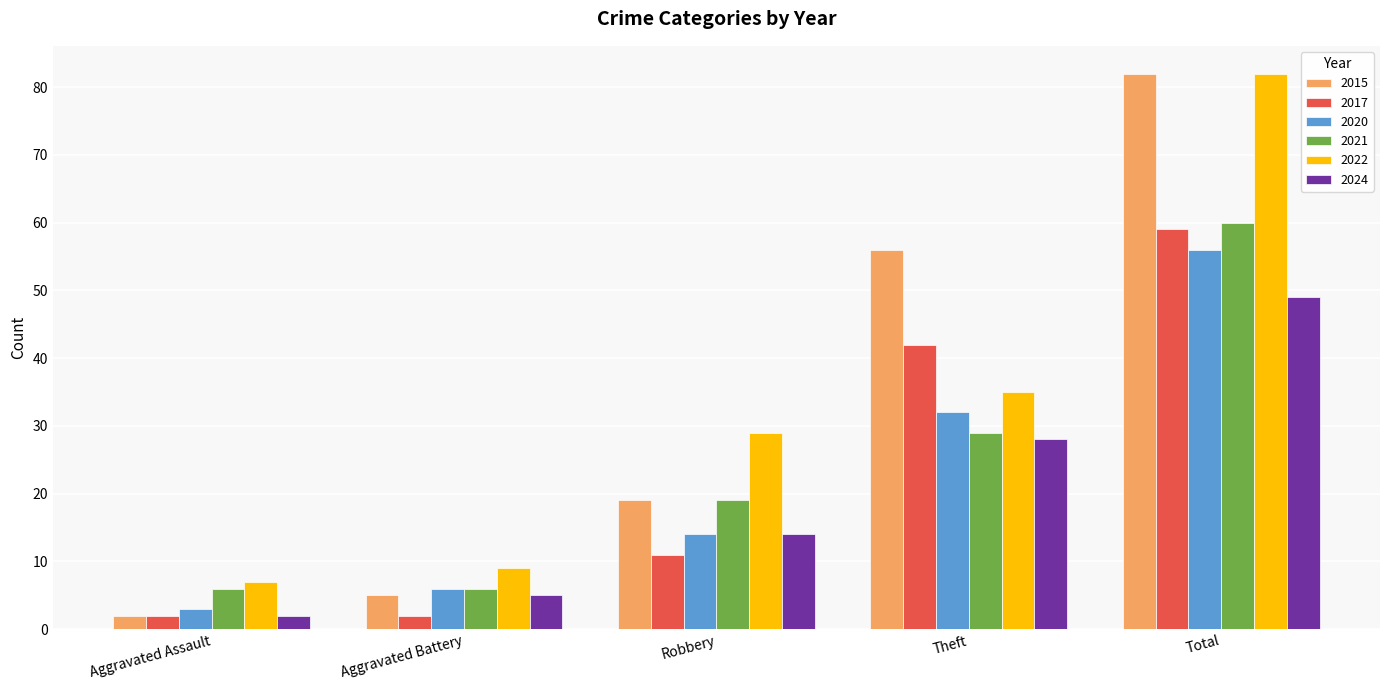

What is the spread (max minus min) of values at Aggravated Assault?

5